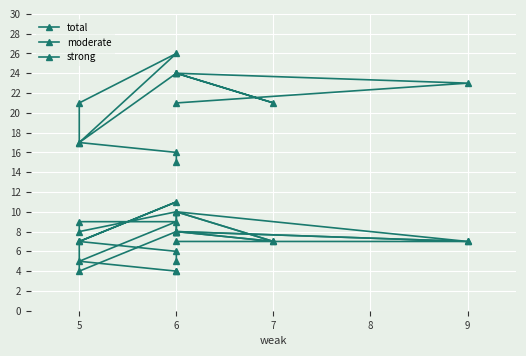

What is the difference between the highest and lowest values at 11?

11